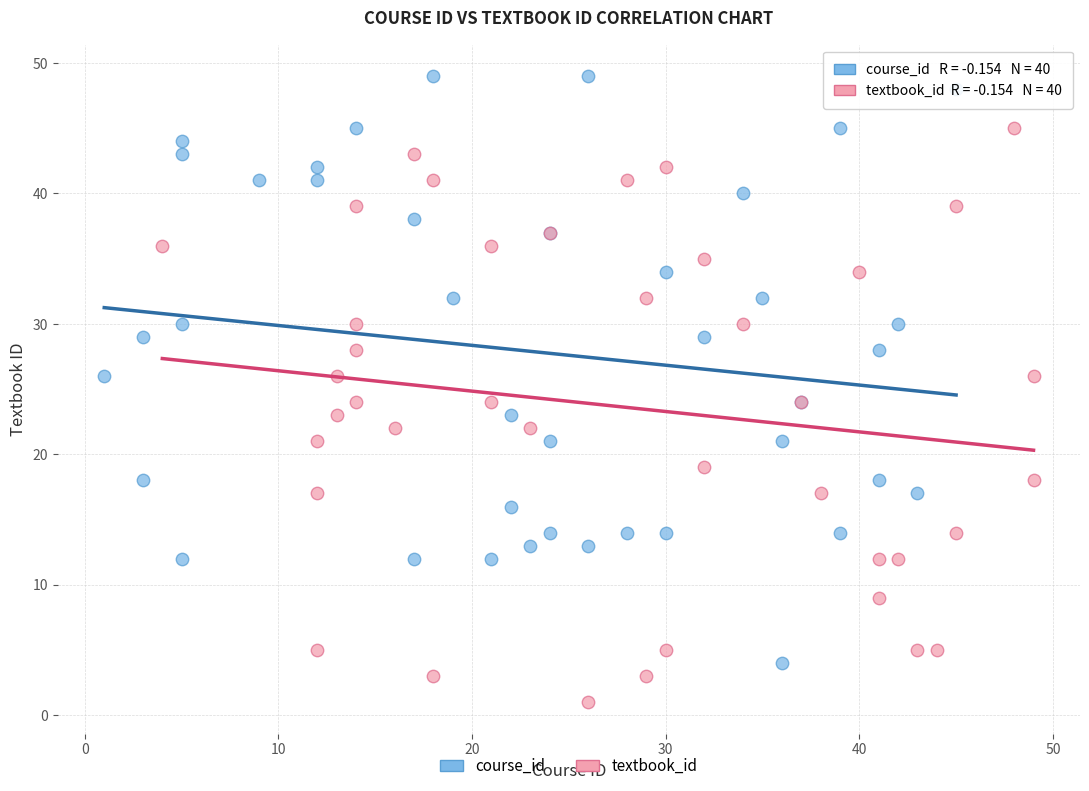

Which series contains the highest Y value?

course_id